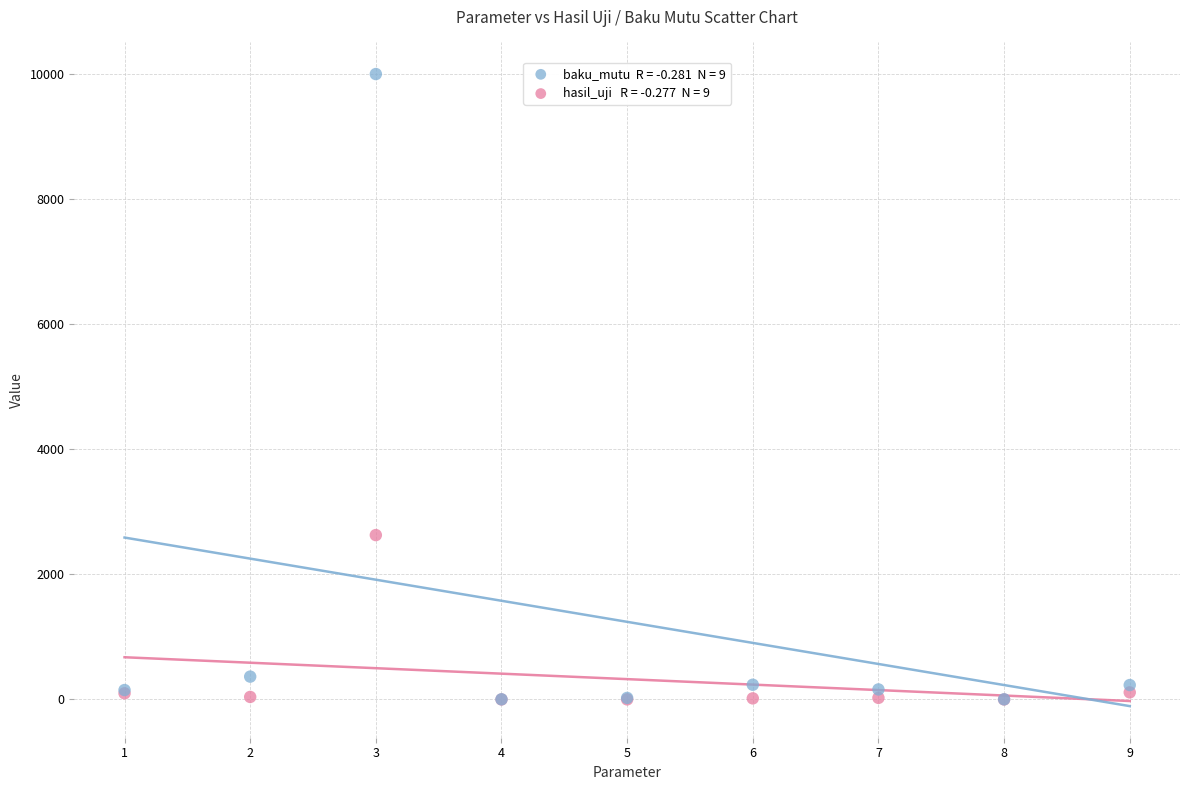

Across all series, what Y value is closest to 5000?

2628.0